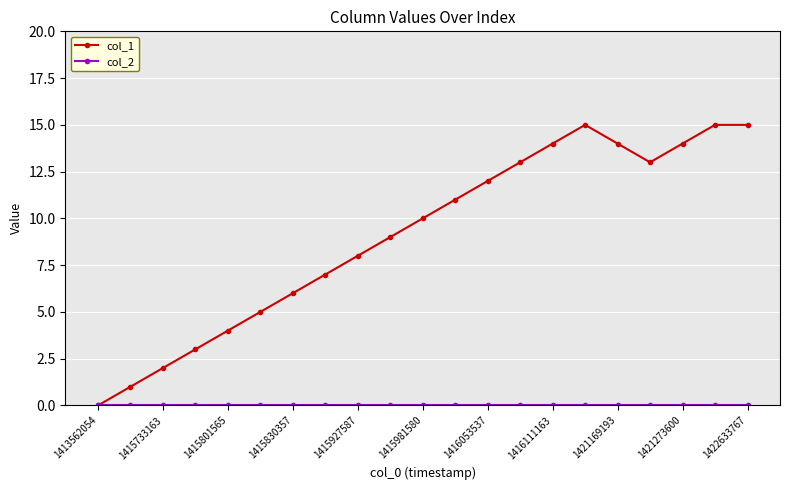

Which series has the widest spread of values?

col_1